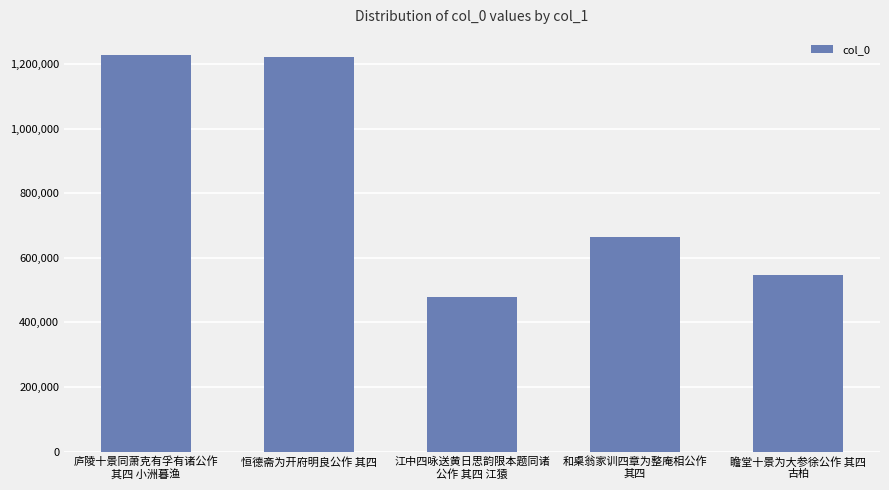

Count the number of categories in the chart.

5